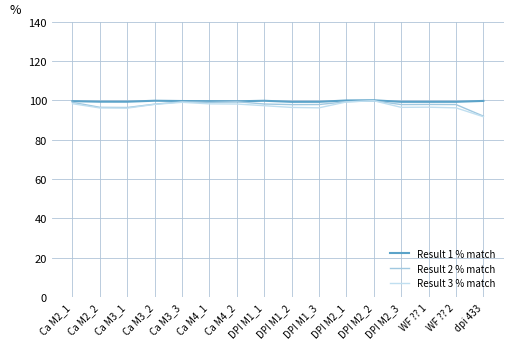

Which category has the highest value across all series?

DPI M2_2